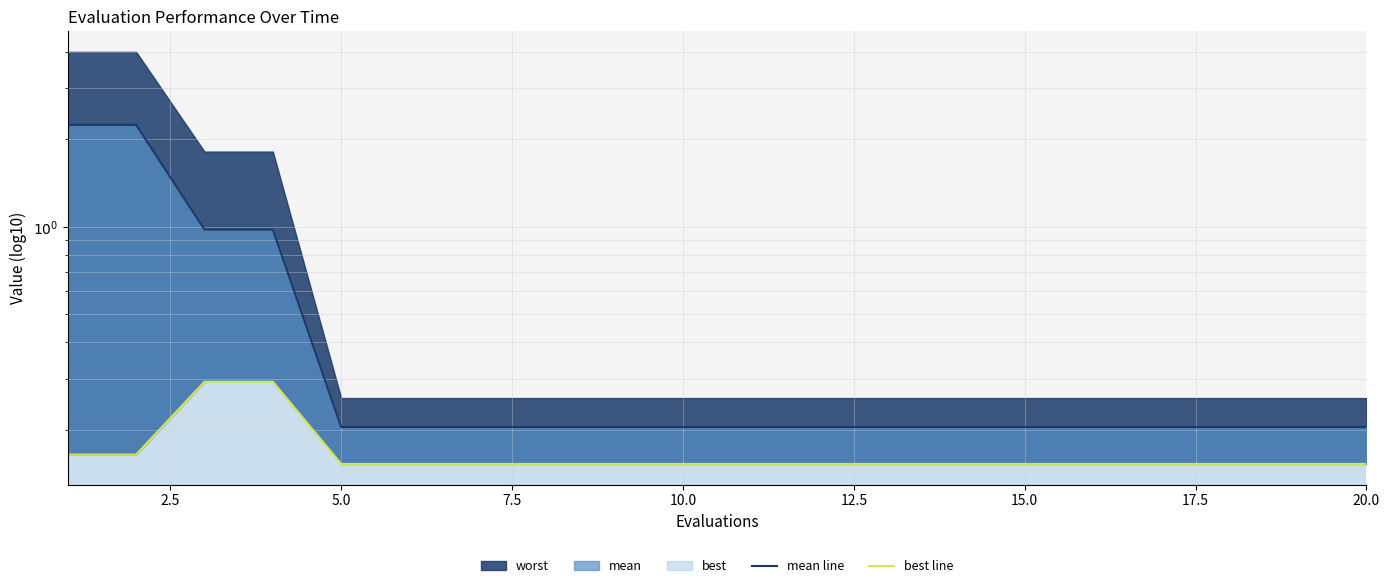

How many lines are shown in the chart?

2